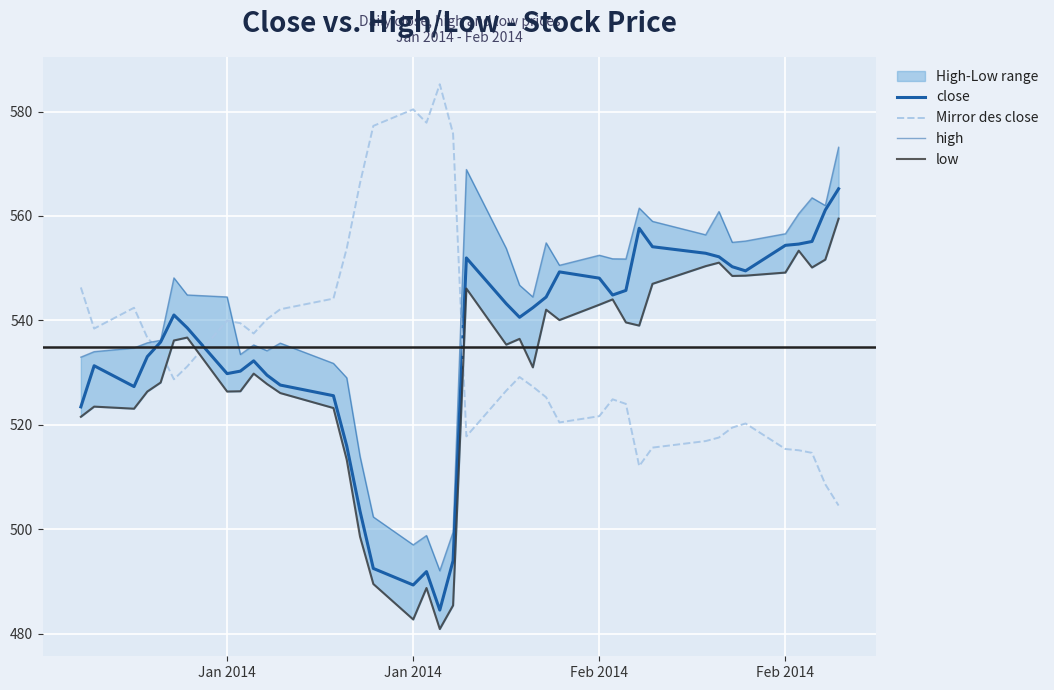

Is it true that close equals 484.5 at 18?

True